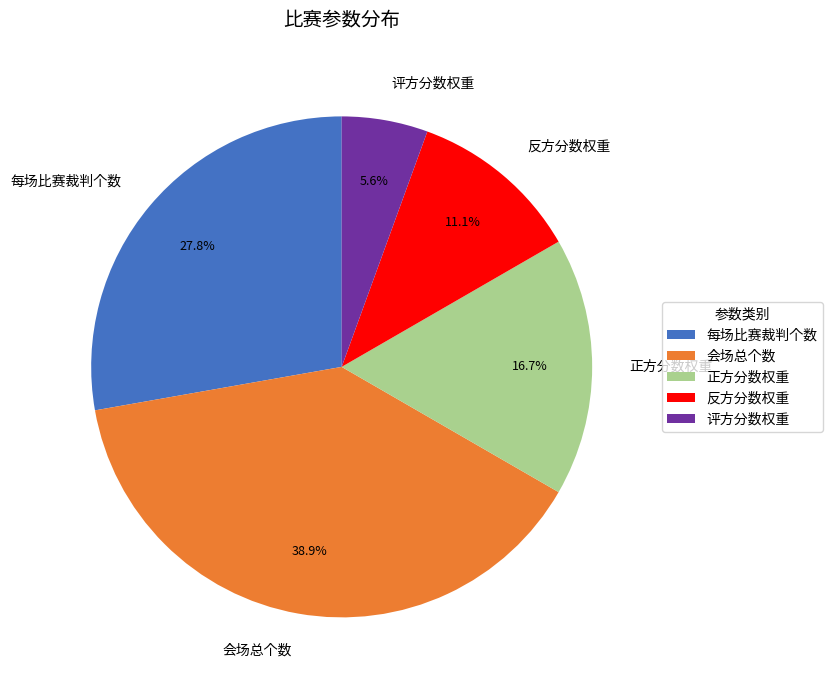

Count the number of slices in the pie.

5